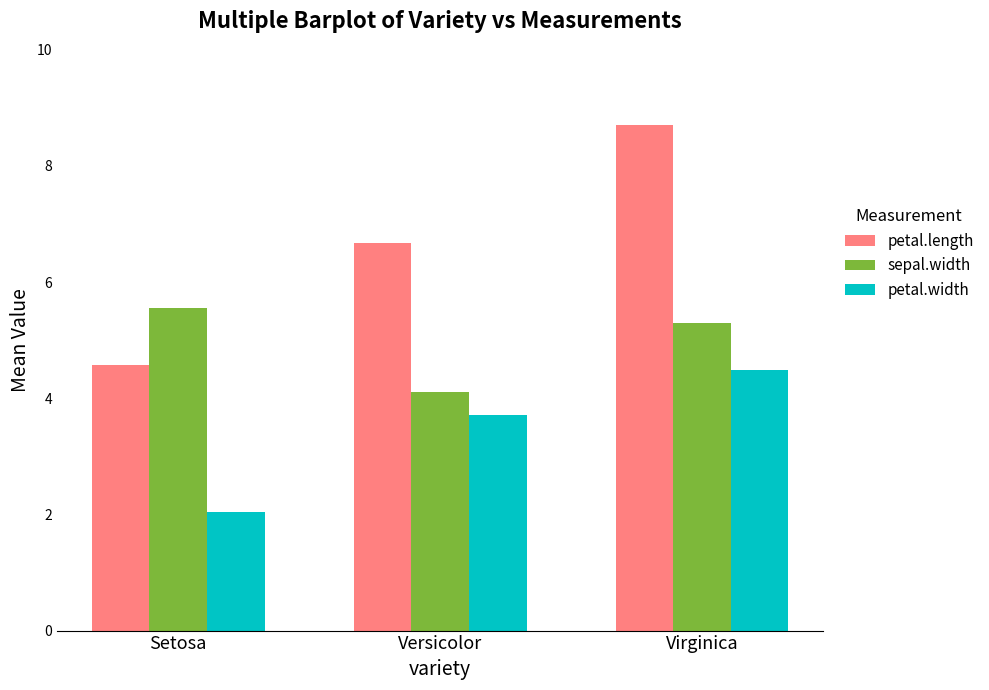

The value of petal.length at Virginica is 8.7. True or false?

True